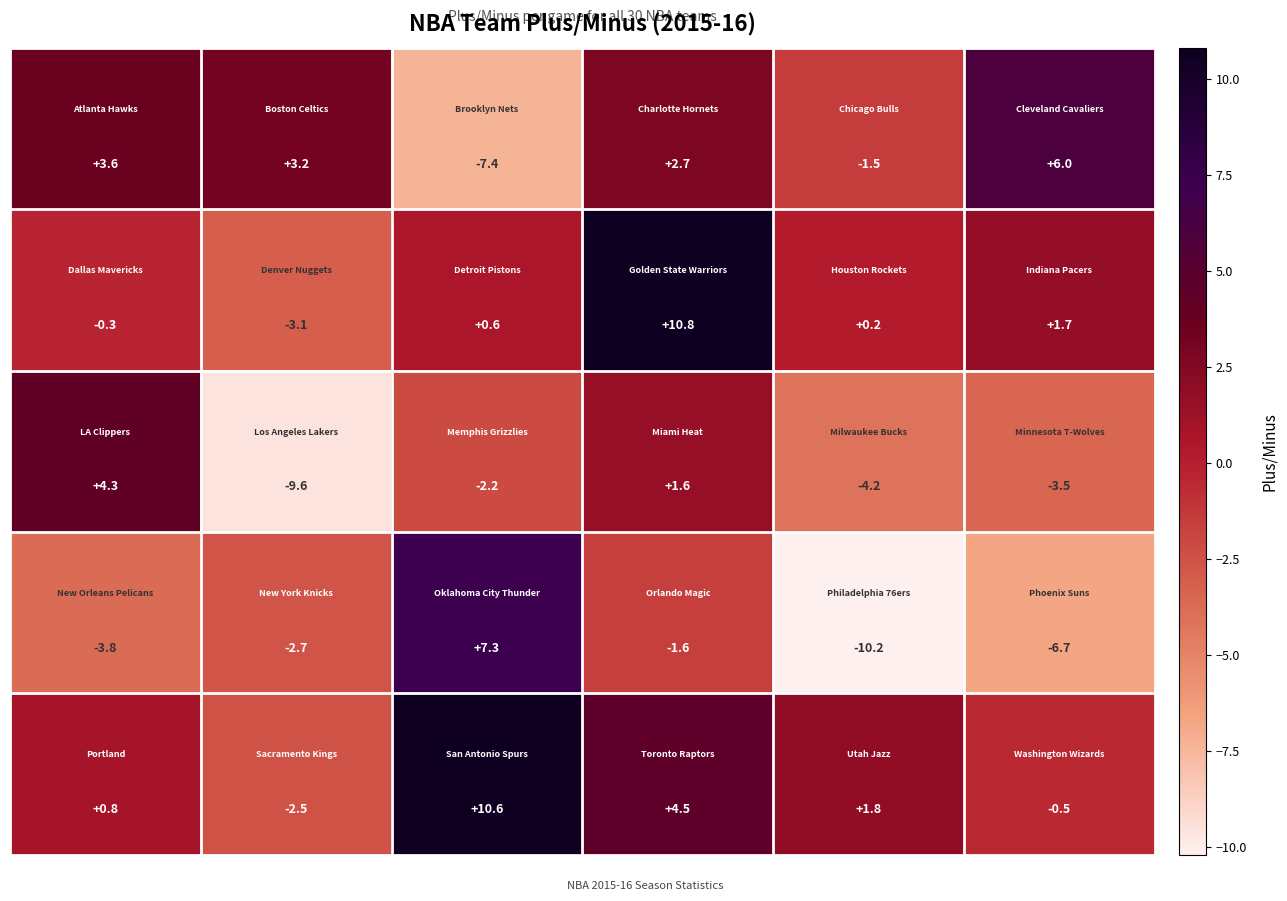

What is the maximum value shown in the chart?

10.8